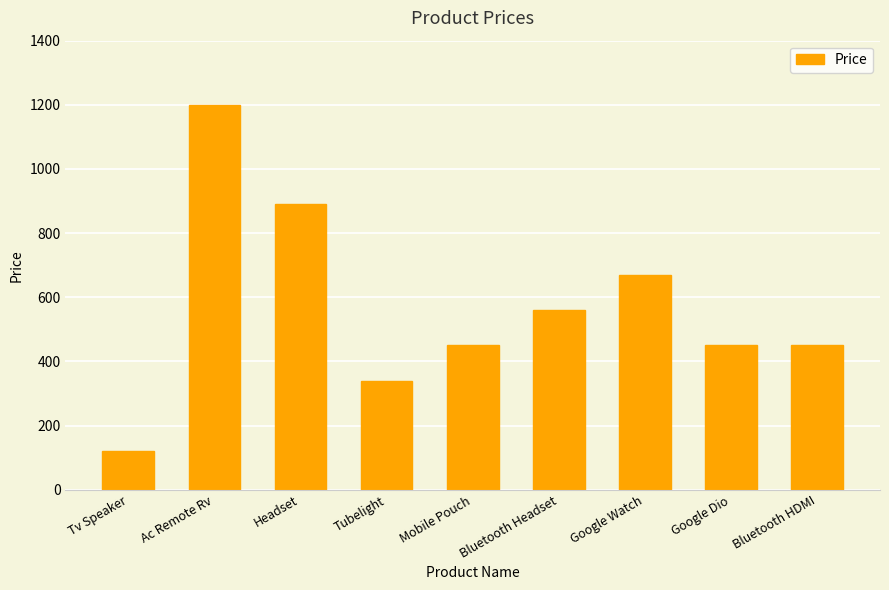

What is the difference between the maximum and minimum values?

1080